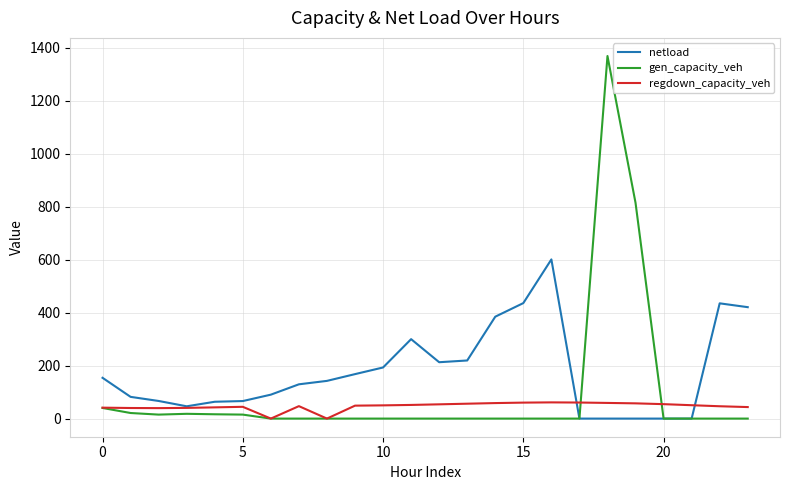

Rank the series by their maximum value, from highest to lowest.

gen_capacity_veh, netload, regdown_capacity_veh